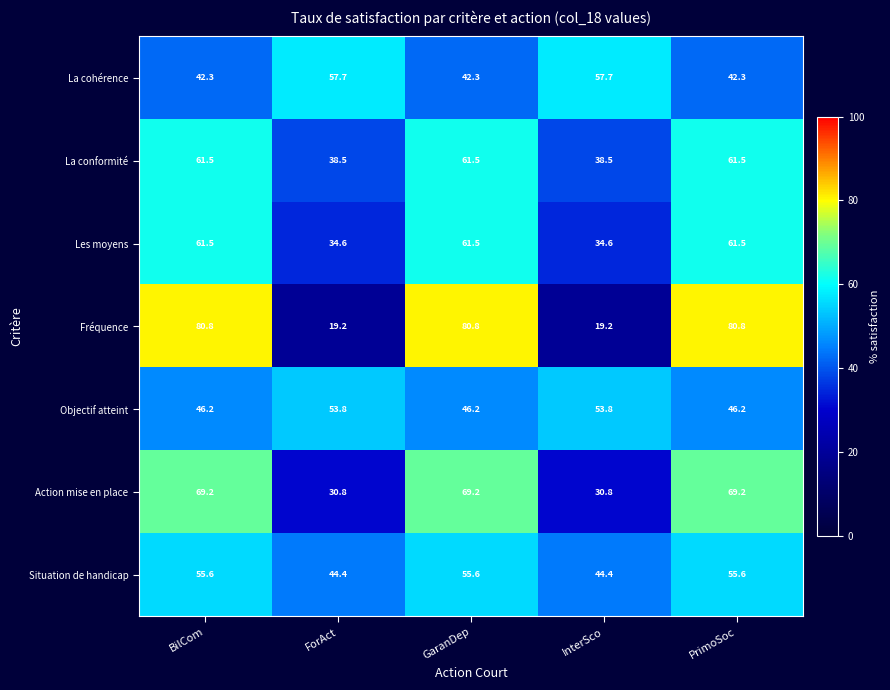

What is the minimum value for Action mise en place?

30.8